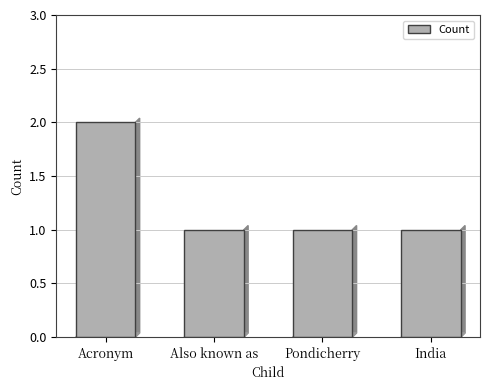

What is the difference between the maximum and minimum values?

1